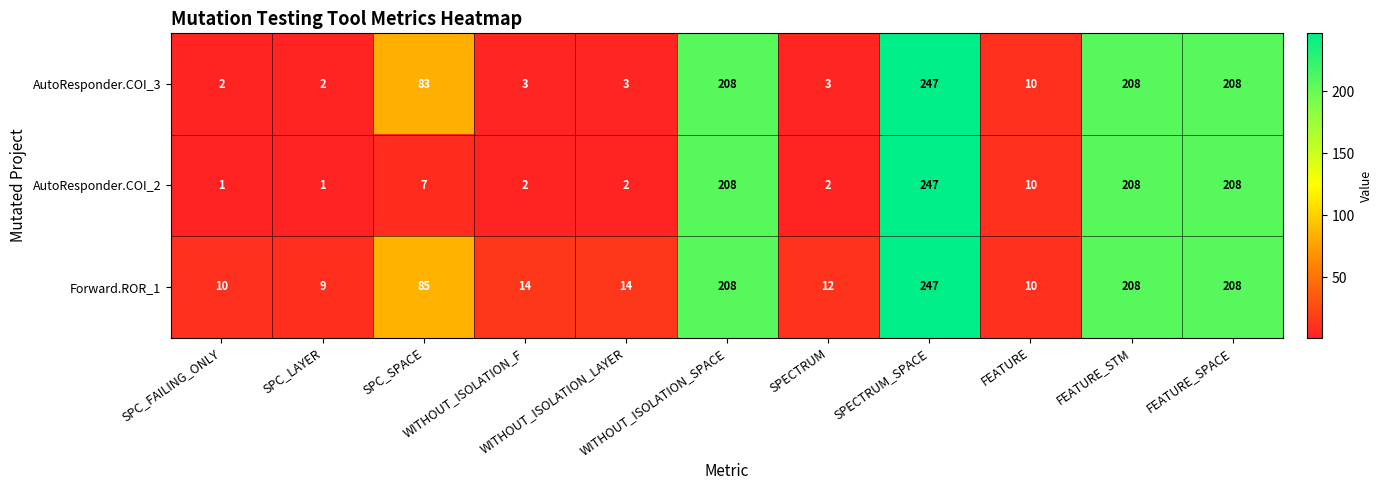

What is the smallest value displayed?

1